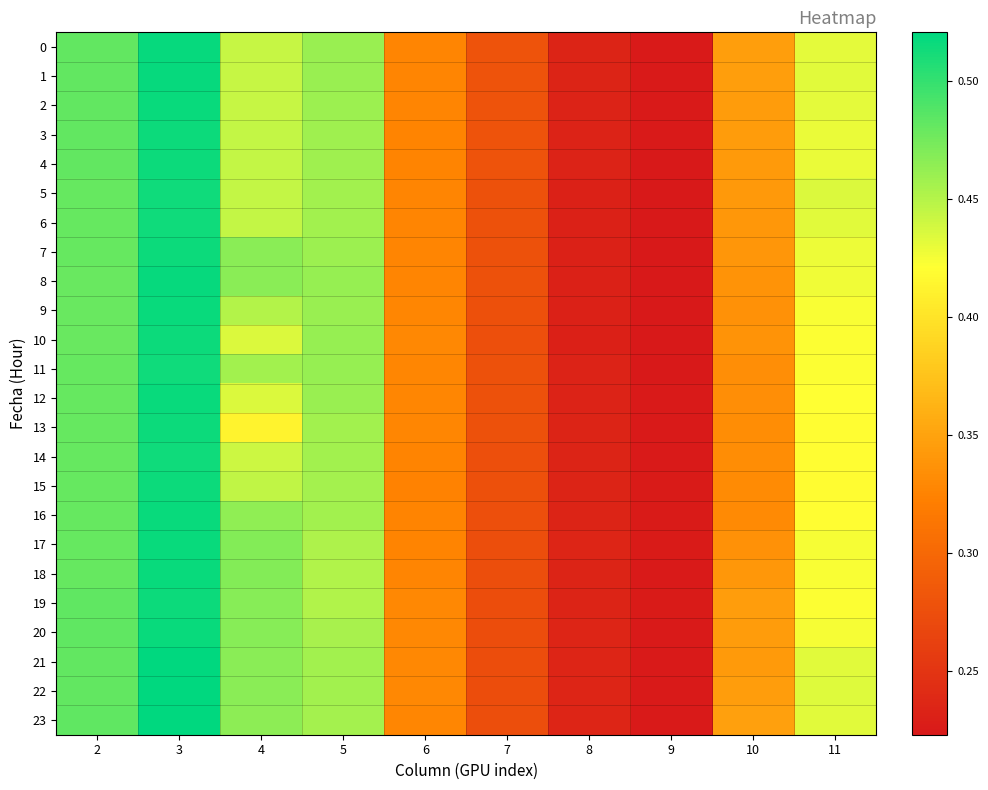

At how many categories does at least one series exceed 0?

10